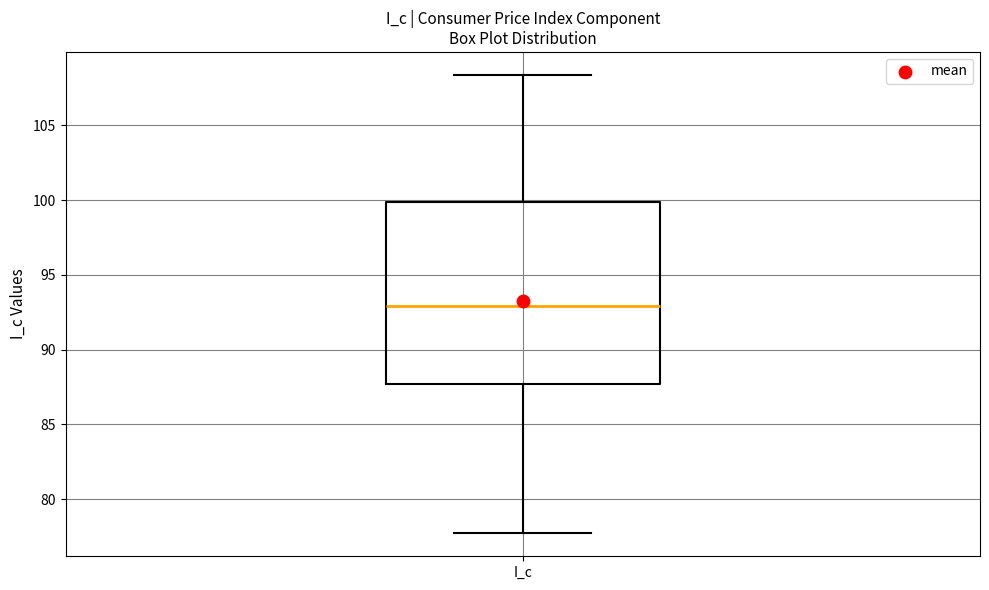

Transcribe this box plot: give where the median line is, the range the box spans, and where the two whiskers end, as read against the y-axis. The values are not printed on the chart, so give them approximately, as read against the axis.

median 93.0, box 87.5 to 100.0, whiskers 77.5 to 108.5